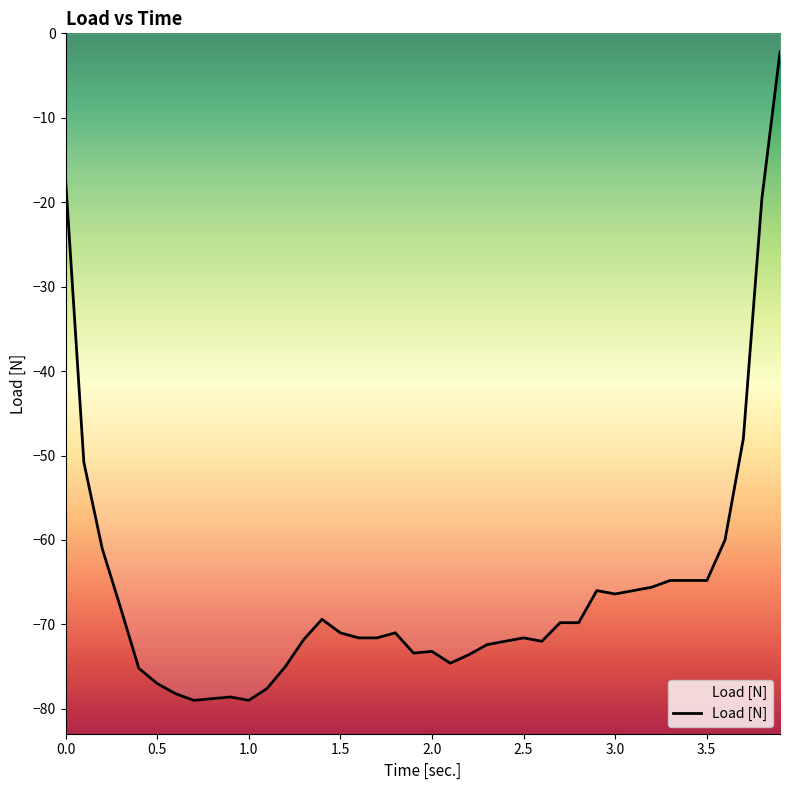

What is the difference between the maximum and minimum values?

76.8